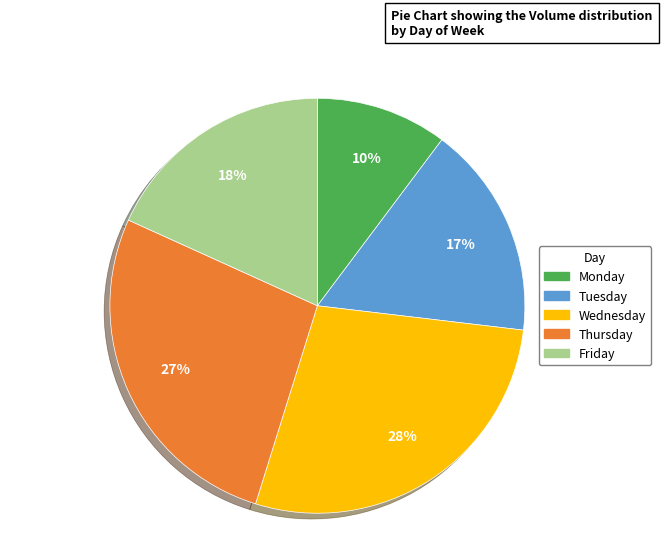

Combined, do Thursday and Monday account for over 50%?

No